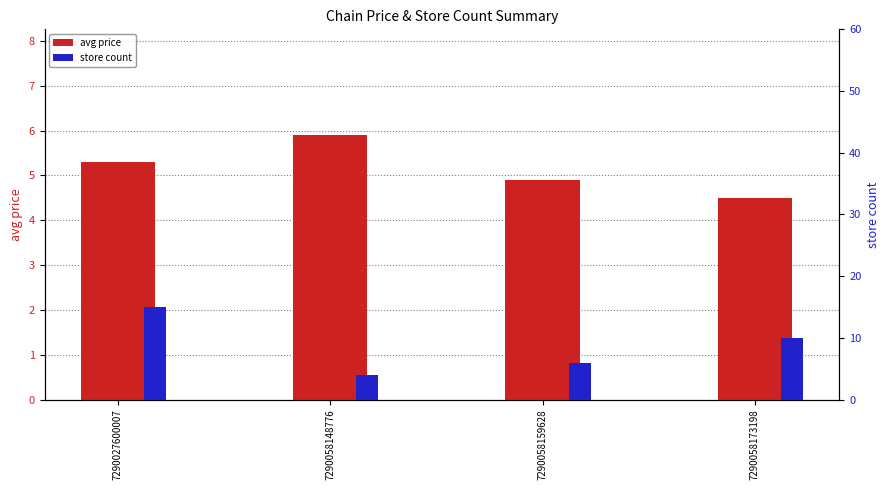

At which label does avg price first exceed 5?

7290027600007